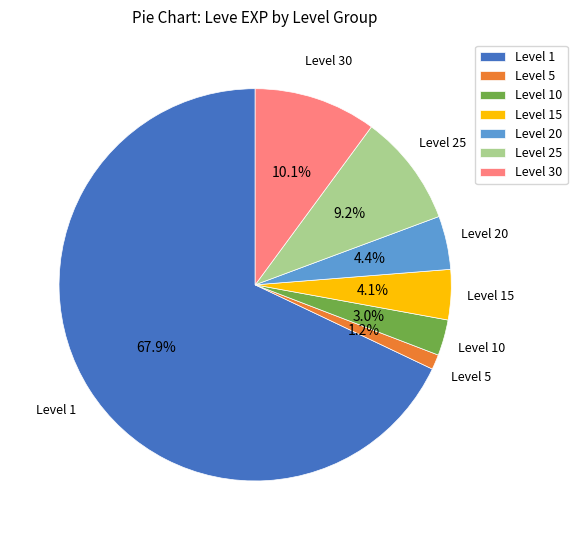

The Level 5 slice represents 7% of the pie. True or false?

False